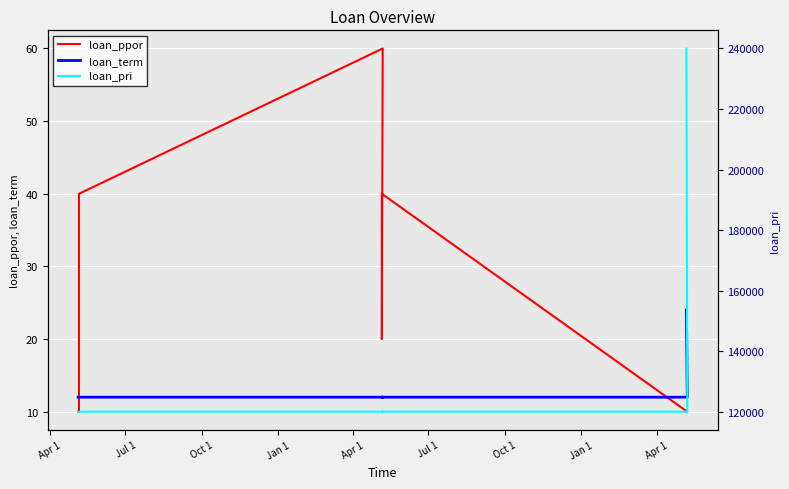

At how many categories does at least one series exceed 33350?

9